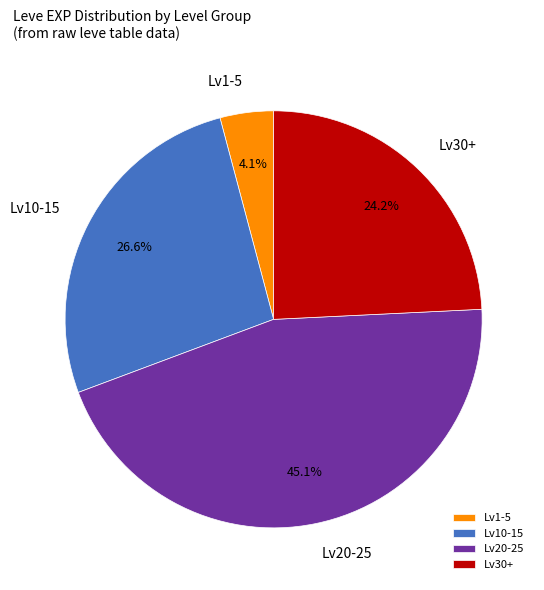

Do Lv10-15 and Lv1-5 together represent more than half of the pie?

No